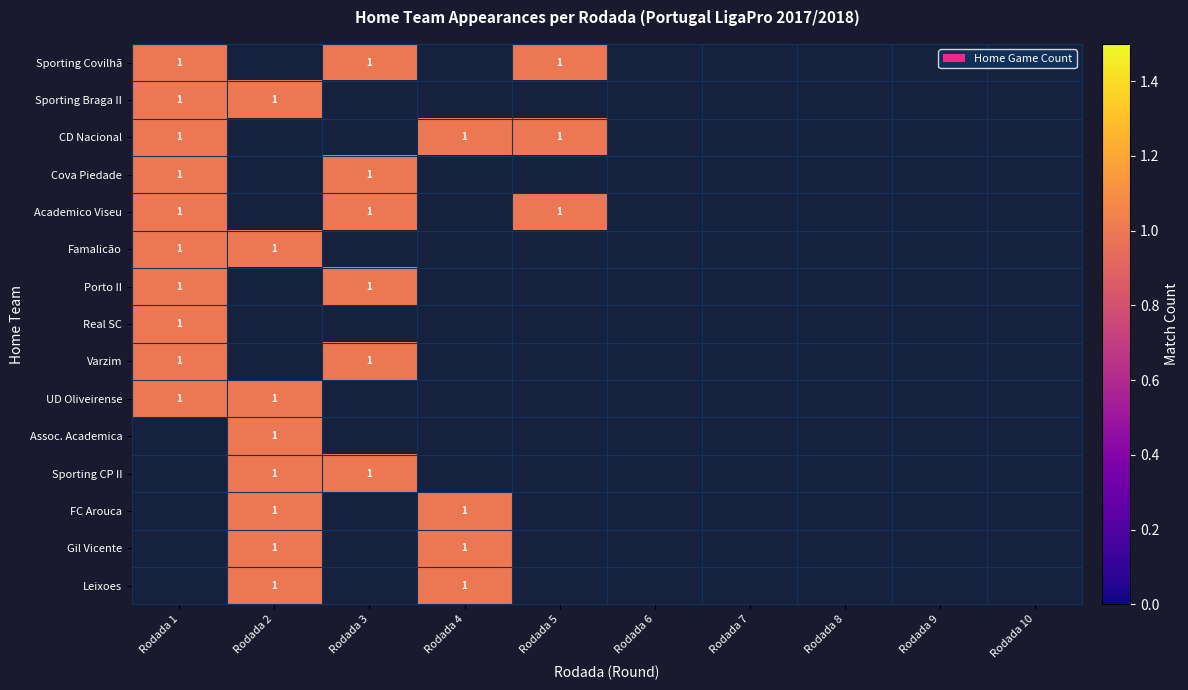

Which series has the largest range (max minus min)?

Sporting Covilhã